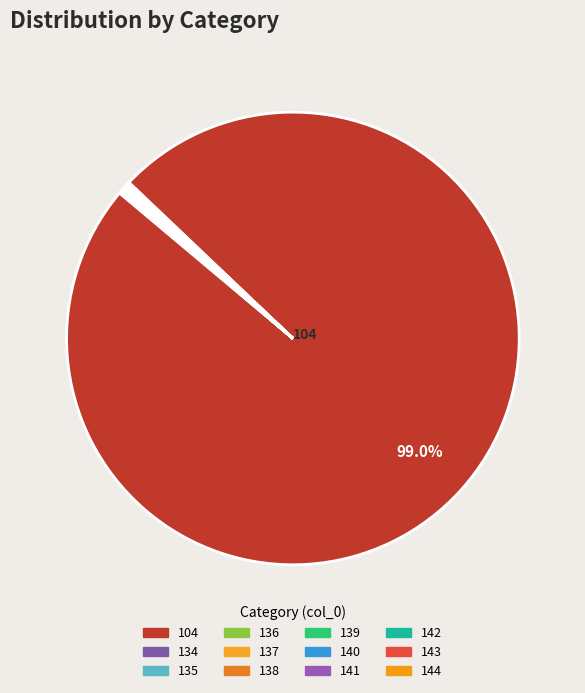

Count the number of slices in the pie.

12